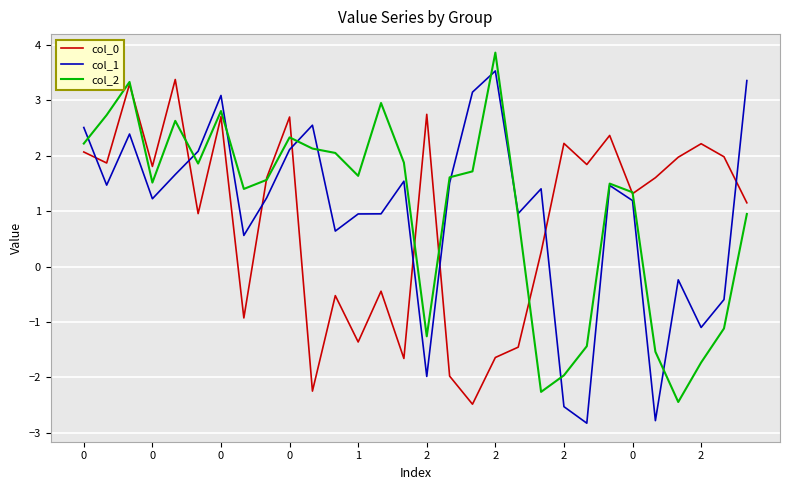

What is the greatest value displayed?

3.9